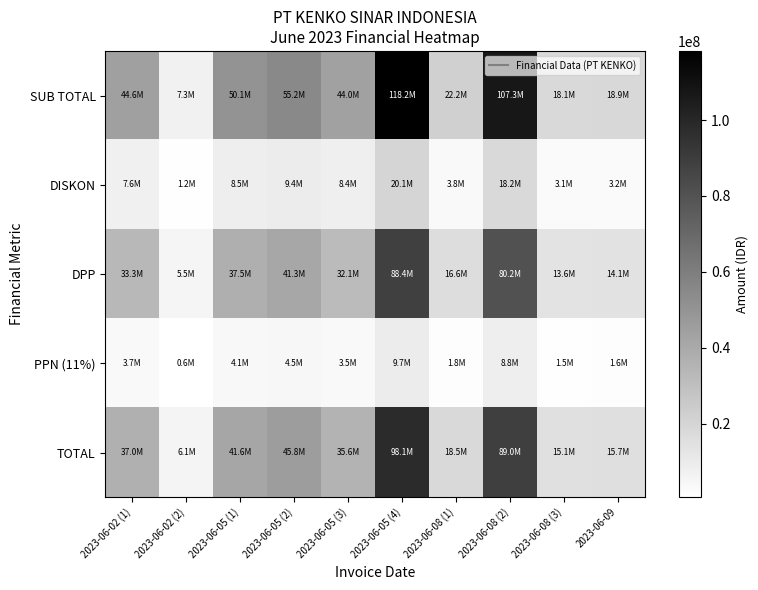

Reading right to left, list all the values displayed in this chart.

SUB TOTAL: 2023-06-09=18880200.0	2023-06-08 (3)=18144000.0	2023-06-08 (2)=107270400.0	2023-06-08 (1)=22245600.0	2023-06-05 (4)=118219200.0	2023-06-05 (3)=43982400.0	2023-06-05 (2)=55238400.0	2023-06-05 (1)=50144800.0	2023-06-02 (2)=7326000.0	2023-06-02 (1)=44584800.0
DISKON: 2023-06-09=3209634.0	2023-06-08 (3)=3084480.0	2023-06-08 (2)=18235968.0	2023-06-08 (1)=3781752.0	2023-06-05 (4)=20097264.0	2023-06-05 (3)=8389642.8	2023-06-05 (2)=9390528.0	2023-06-05 (1)=8524616.0	2023-06-02 (2)=1245420.0	2023-06-02 (1)=7579416.0
DPP: 2023-06-09=14117627.0	2023-06-08 (3)=13567135.0	2023-06-08 (2)=80211200.0	2023-06-08 (1)=16634097.0	2023-06-05 (4)=88398141.0	2023-06-05 (3)=32065547.0	2023-06-05 (2)=41304389.0	2023-06-05 (1)=37495661.0	2023-06-02 (2)=5478000.0	2023-06-02 (1)=33338184.0
PPN (11%): 2023-06-09=1552939.0	2023-06-08 (3)=1492385.0	2023-06-08 (2)=8823232.0	2023-06-08 (1)=1829751.0	2023-06-05 (4)=9723795.0	2023-06-05 (3)=3527210.0	2023-06-05 (2)=4543483.0	2023-06-05 (1)=4124523.0	2023-06-02 (2)=602580.0	2023-06-02 (1)=3667200.0
TOTAL: 2023-06-09=15670566.0	2023-06-08 (3)=15059520.0	2023-06-08 (2)=89034432.0	2023-06-08 (1)=18463848.0	2023-06-05 (4)=98121936.0	2023-06-05 (3)=35592757.0	2023-06-05 (2)=45847872.0	2023-06-05 (1)=41620184.0	2023-06-02 (2)=6080580.0	2023-06-02 (1)=37005384.0